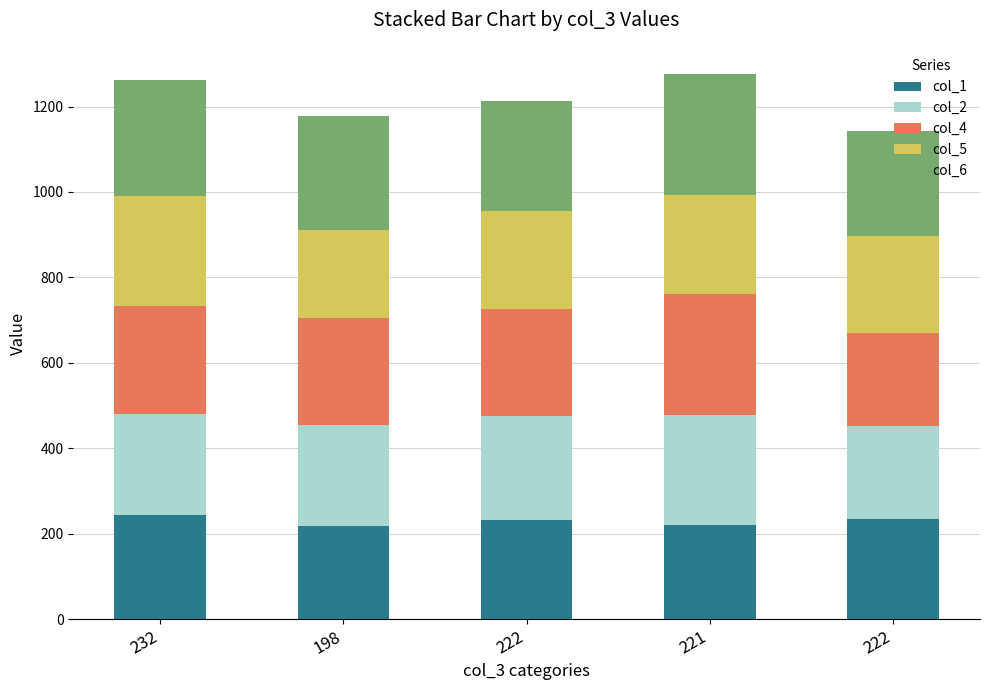

The col_4 series shows 219 at 222. True or false?

True